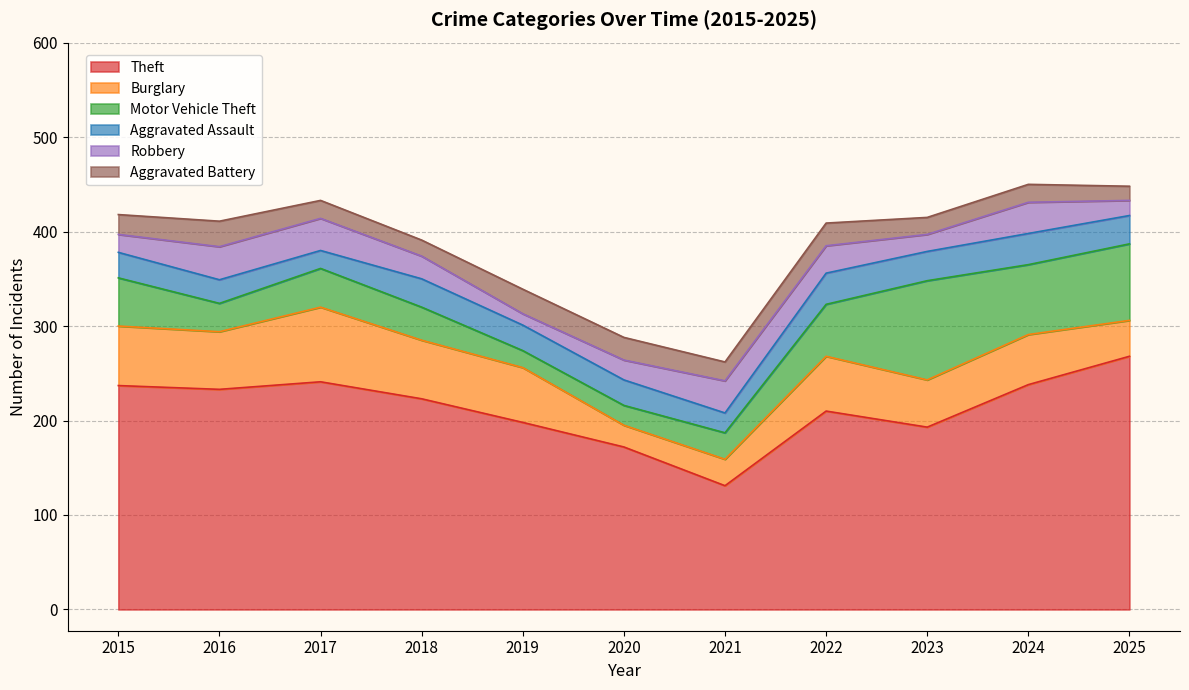

How many categories are shown in the chart?

11